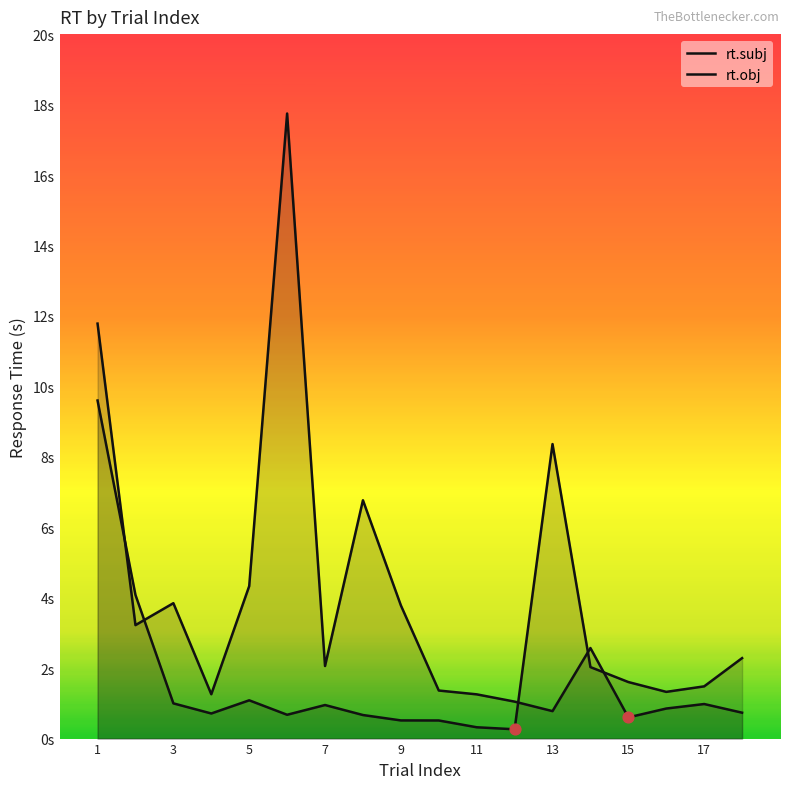

At how many categories does at least one series exceed 7?

3